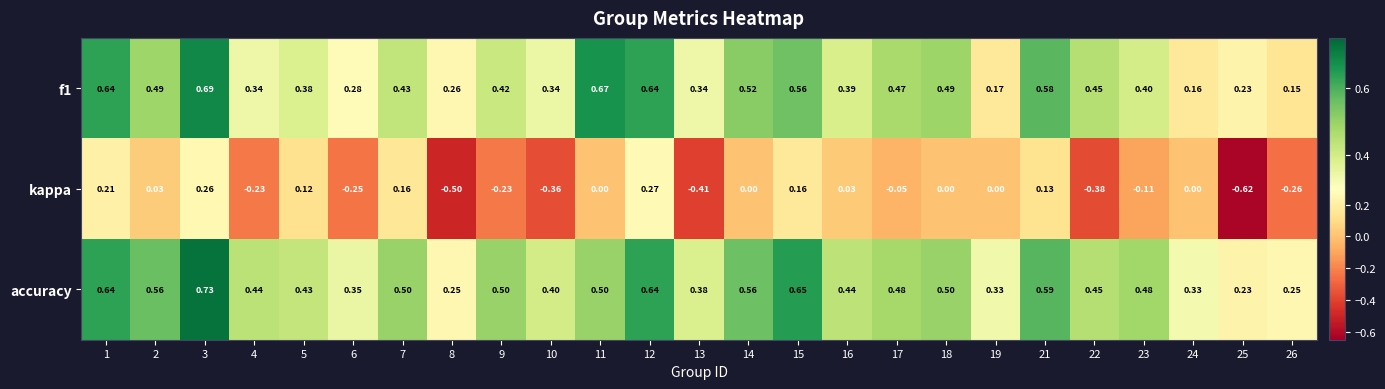

Is the value of f1 at 6 greater than the value of kappa at 5?

Yes